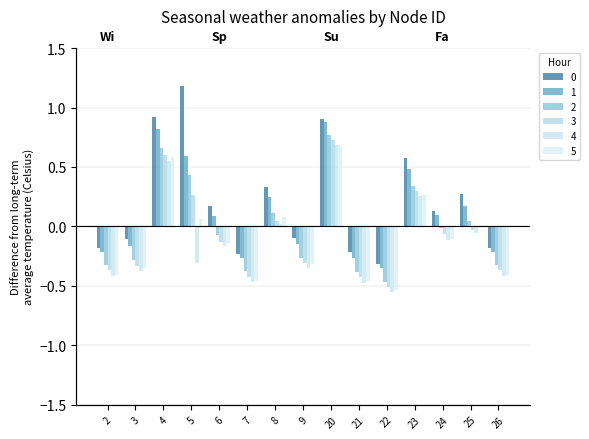

At which label is 3 closest to 0?

25